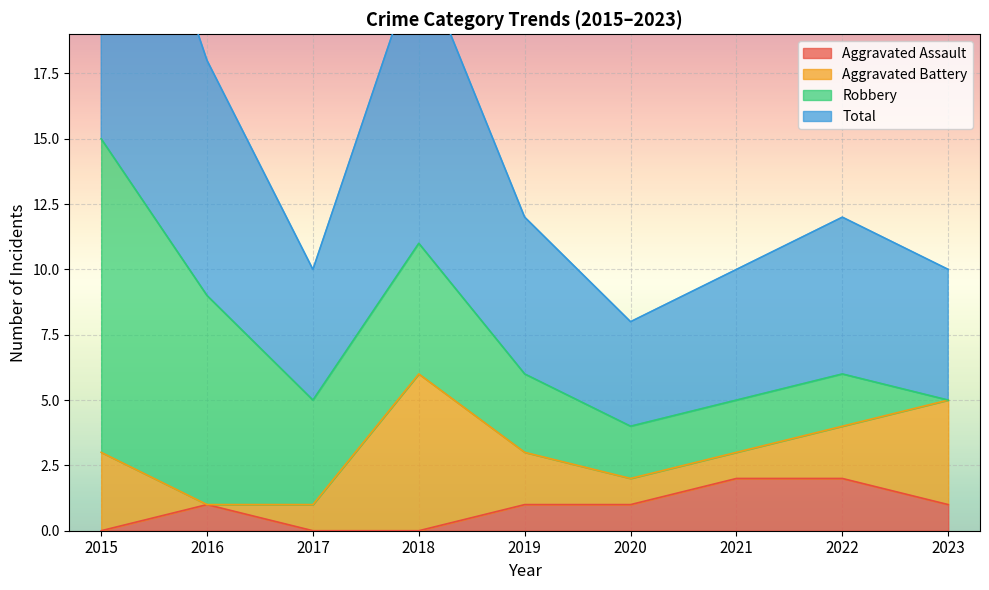

True or false: Total has a value of 9 at 2016.

True